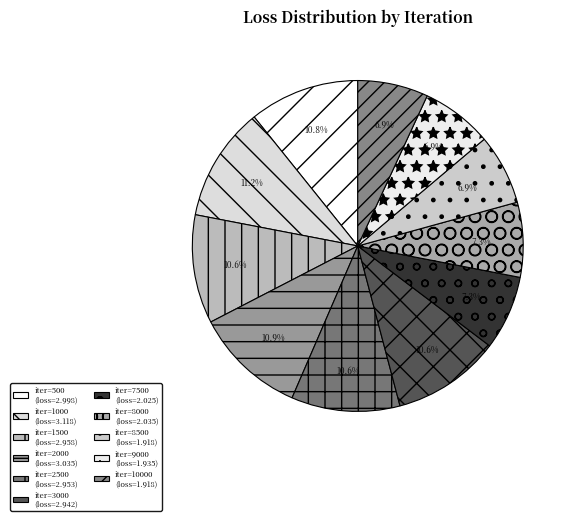

How many slices are in this pie chart?

11